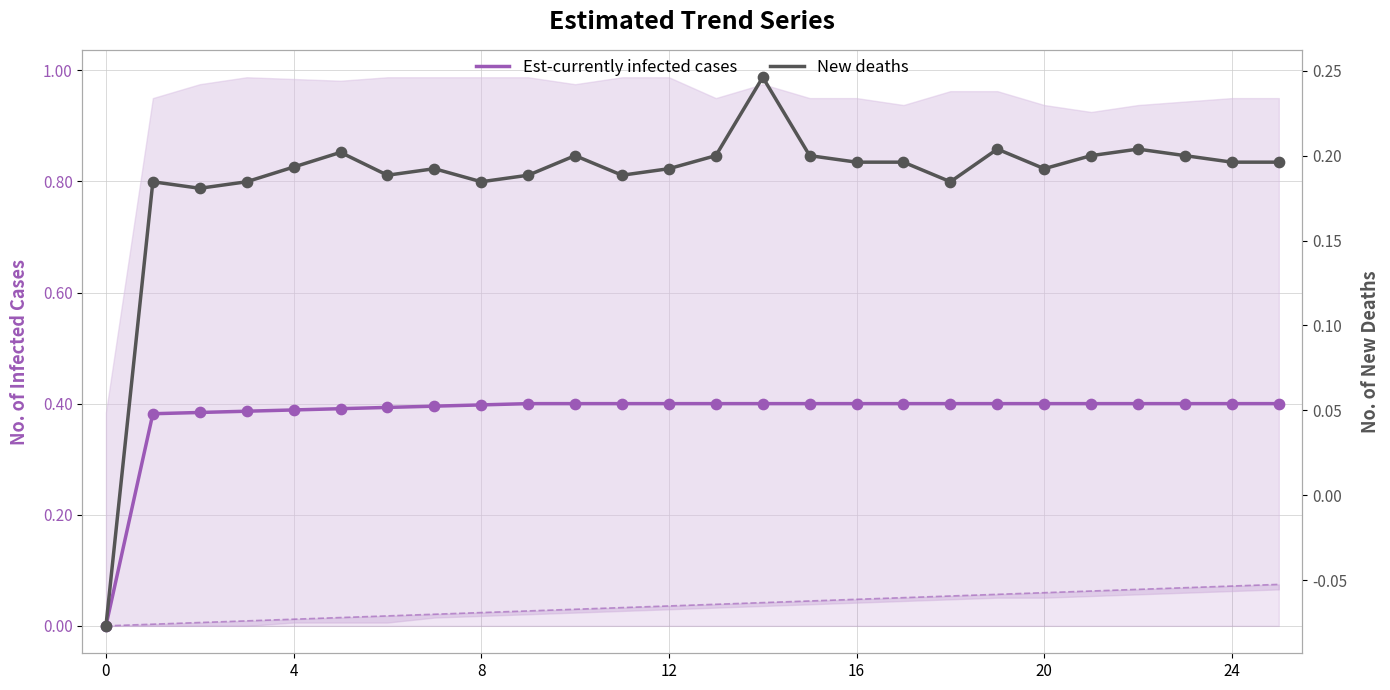

Which series has the largest total across all categories?

Est-currently infected cases